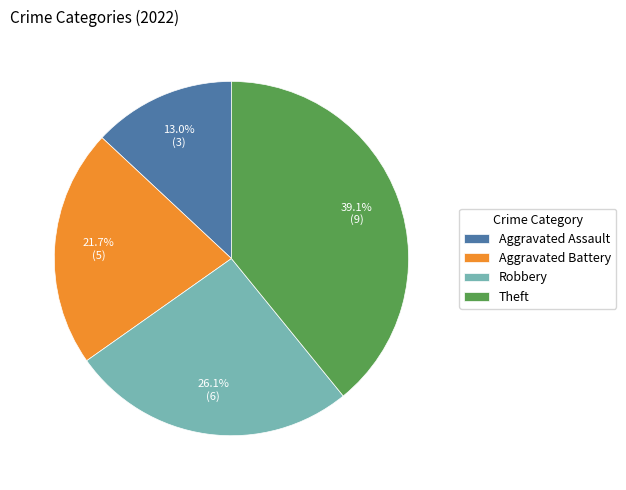

To the nearest percent, what percentage of the pie is Aggravated Battery?

22%